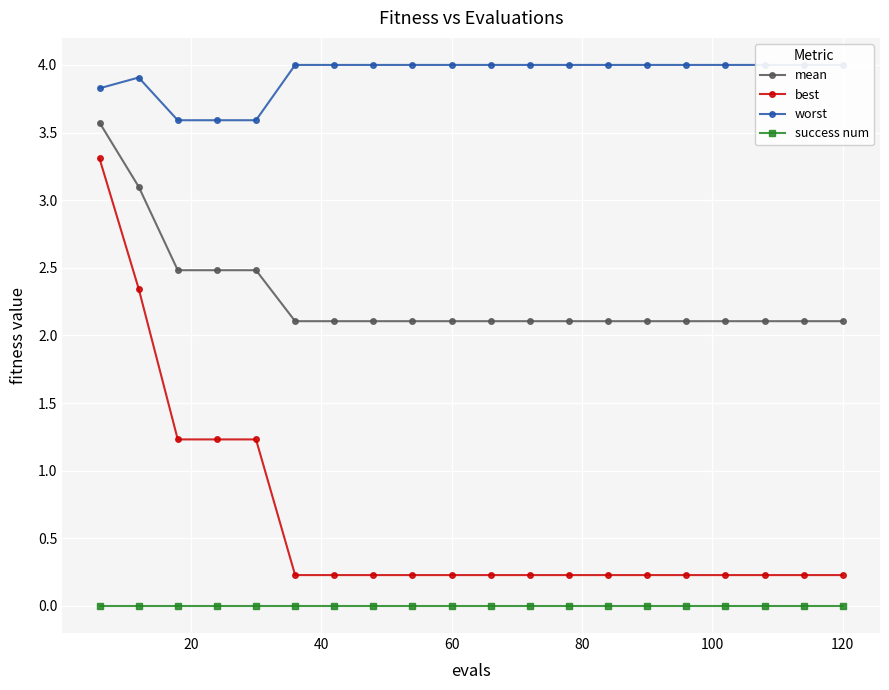

Rank the series by their average value, from highest to lowest.

worst, mean, best, success num